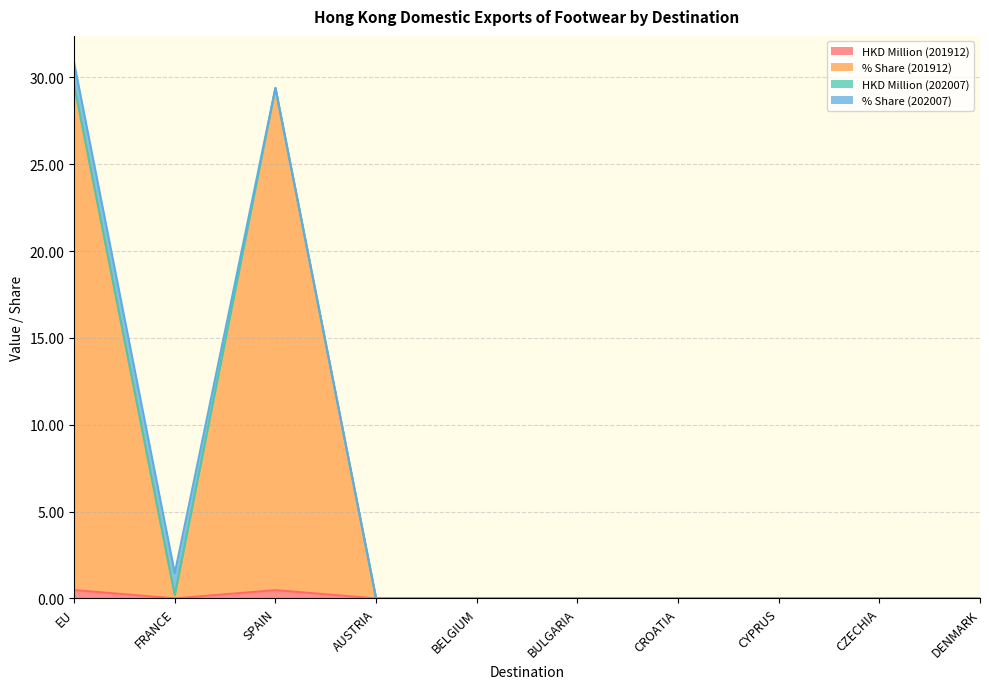

Between CROATIA and CYPRUS, which series saw the biggest shift?

HKD Million (201912)